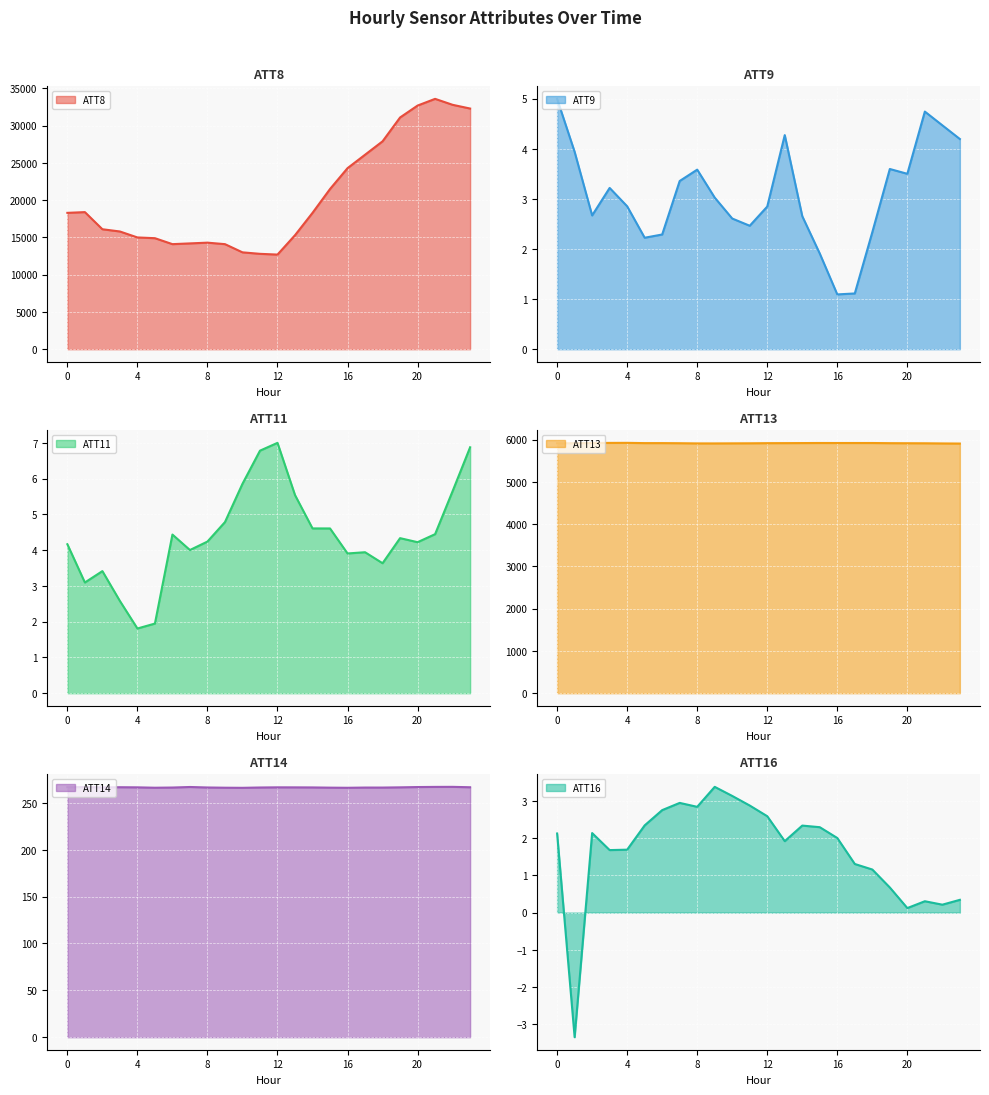

What is the value of the ATT9 point at the 15th from the left?

2.7